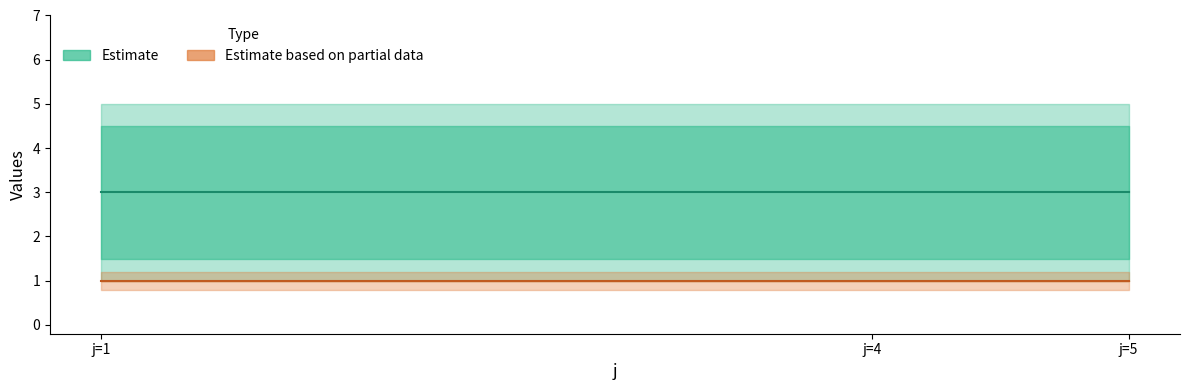

Rank the categories by rho mean value from lowest to highest.

j=1, j=4, j=5